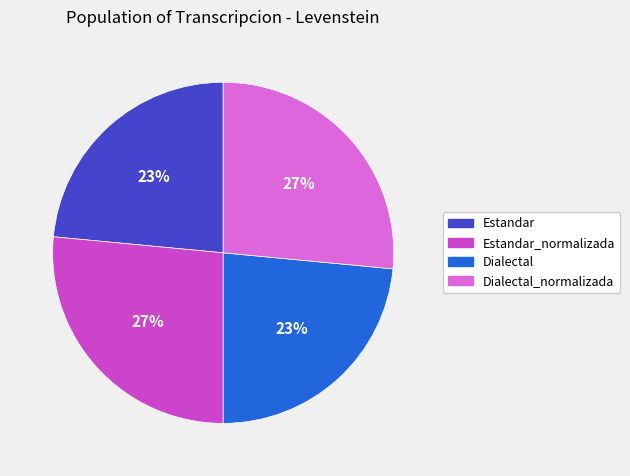

Is there any slice that represents more than half of the pie?

No